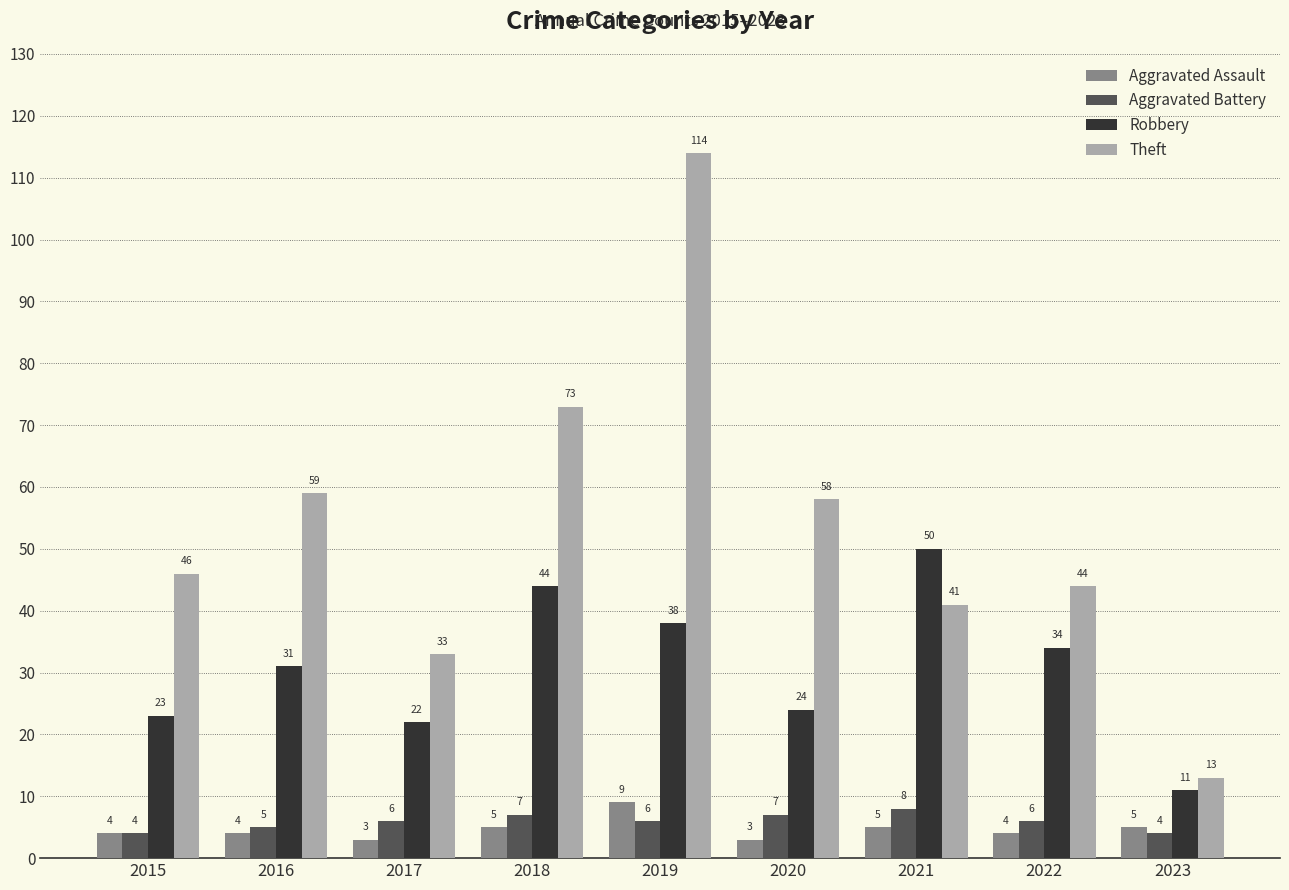

What is the difference between the second highest and minimum values in the Aggravated Assault series?

2